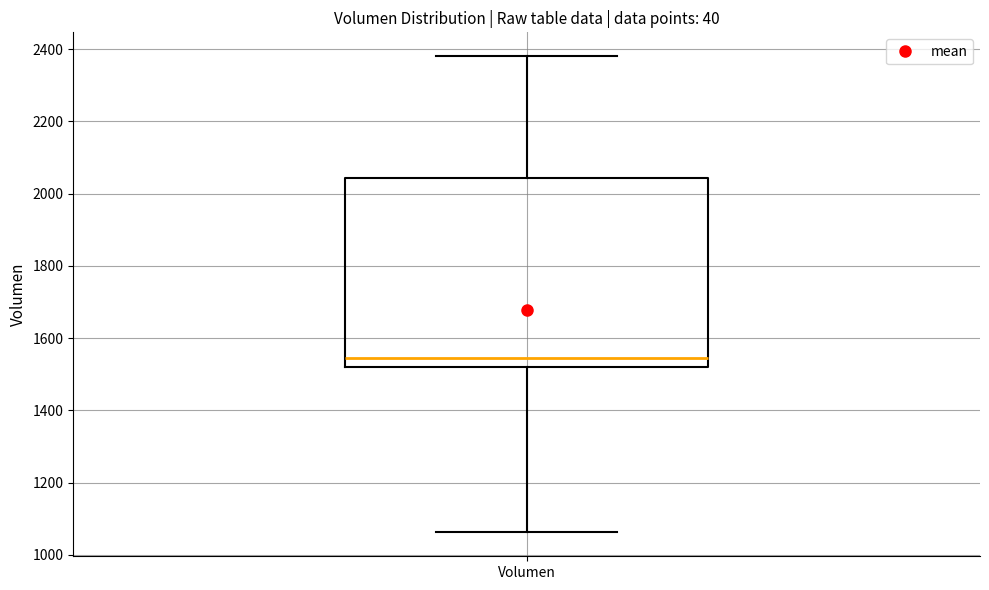

Read this box plot against the y-axis: the position of the median line, the range covered by the box, and the ends of both whiskers. The values are not printed on the chart, so give them approximately, as read against the axis.

median 1540, box 1520 to 2040, whiskers 1060 to 2380